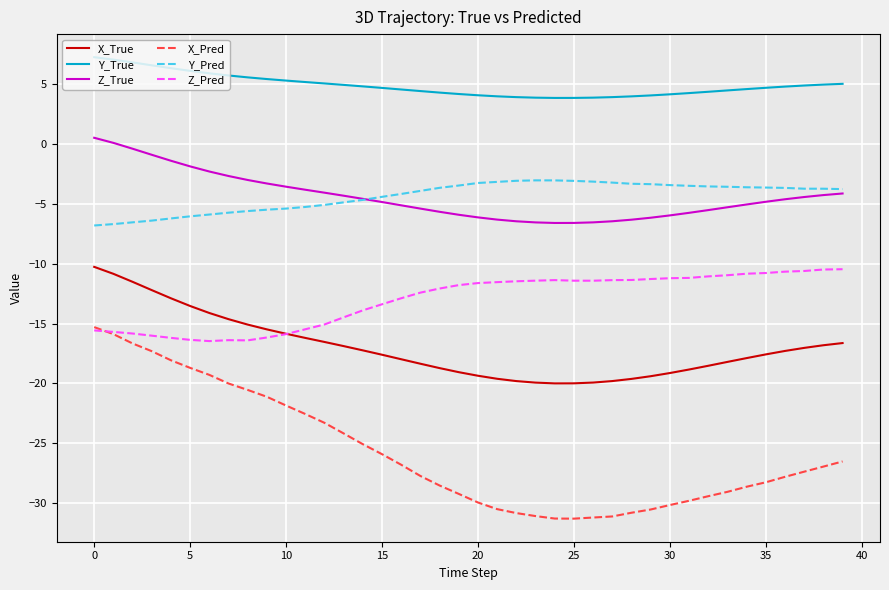

Which series has the largest total across all categories?

Y_True